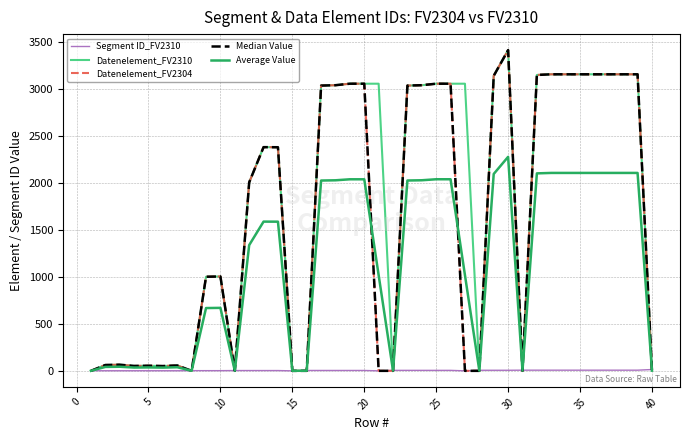

How many lines are shown in the chart?

5